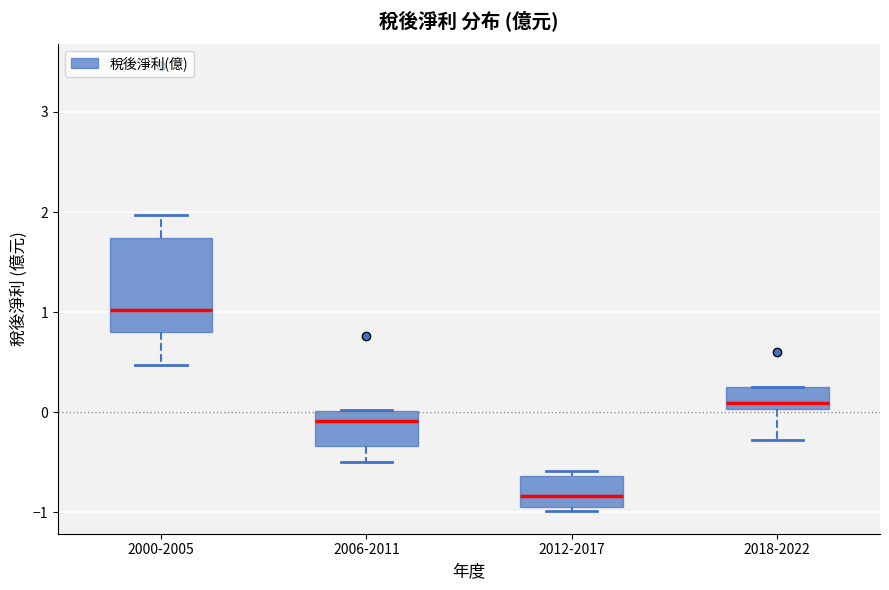

Comparing the boxes themselves (not the whiskers), which one is the tallest?

2000-2005